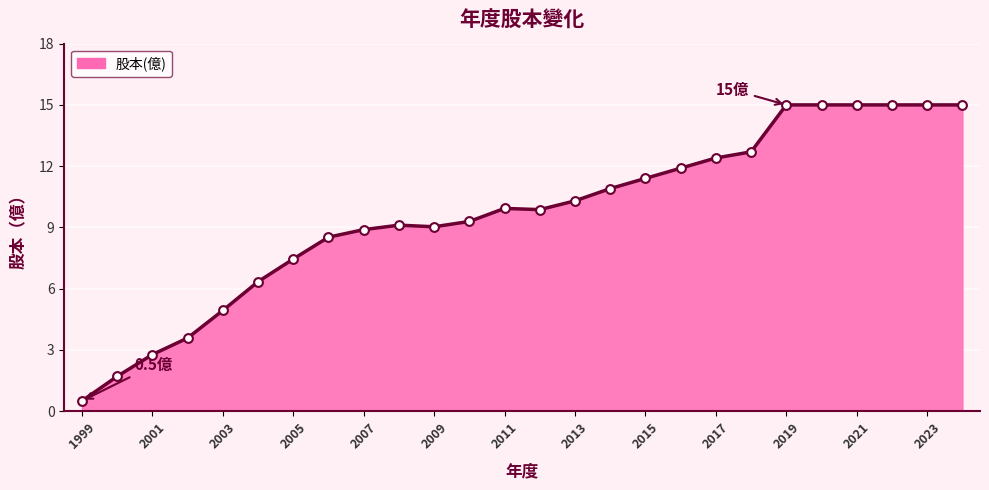

What is the smallest value displayed?

0.5